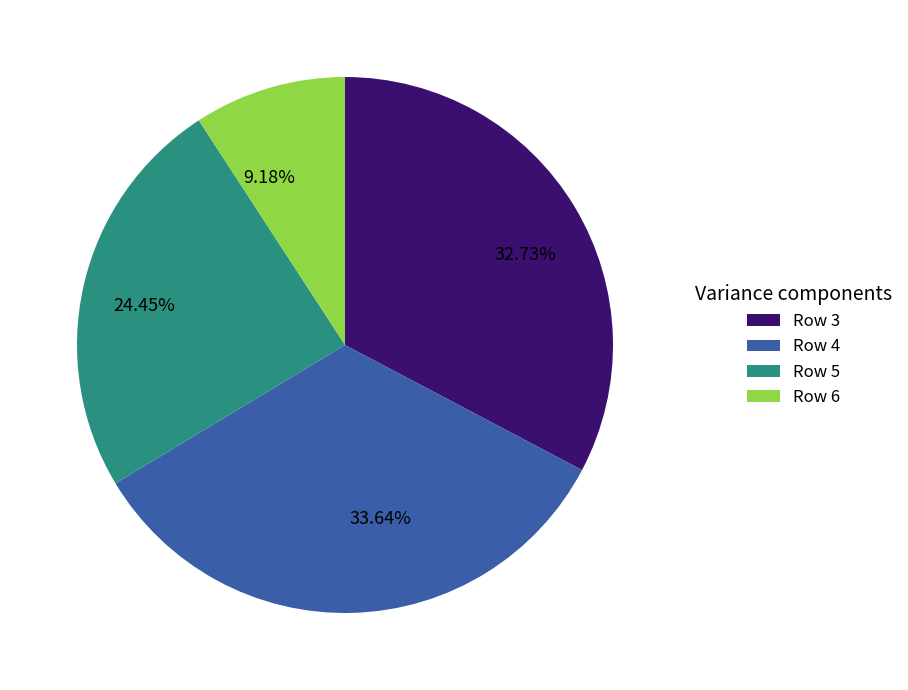

Do 32.73% and 33.64% together represent more than half of the pie?

Yes